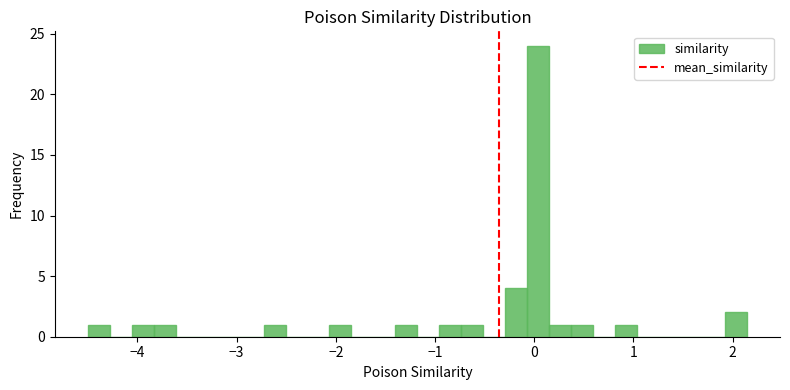

Around what value on the x-axis is the tallest bar? Give the approximate position of its centre, as read against the axis.

0.0